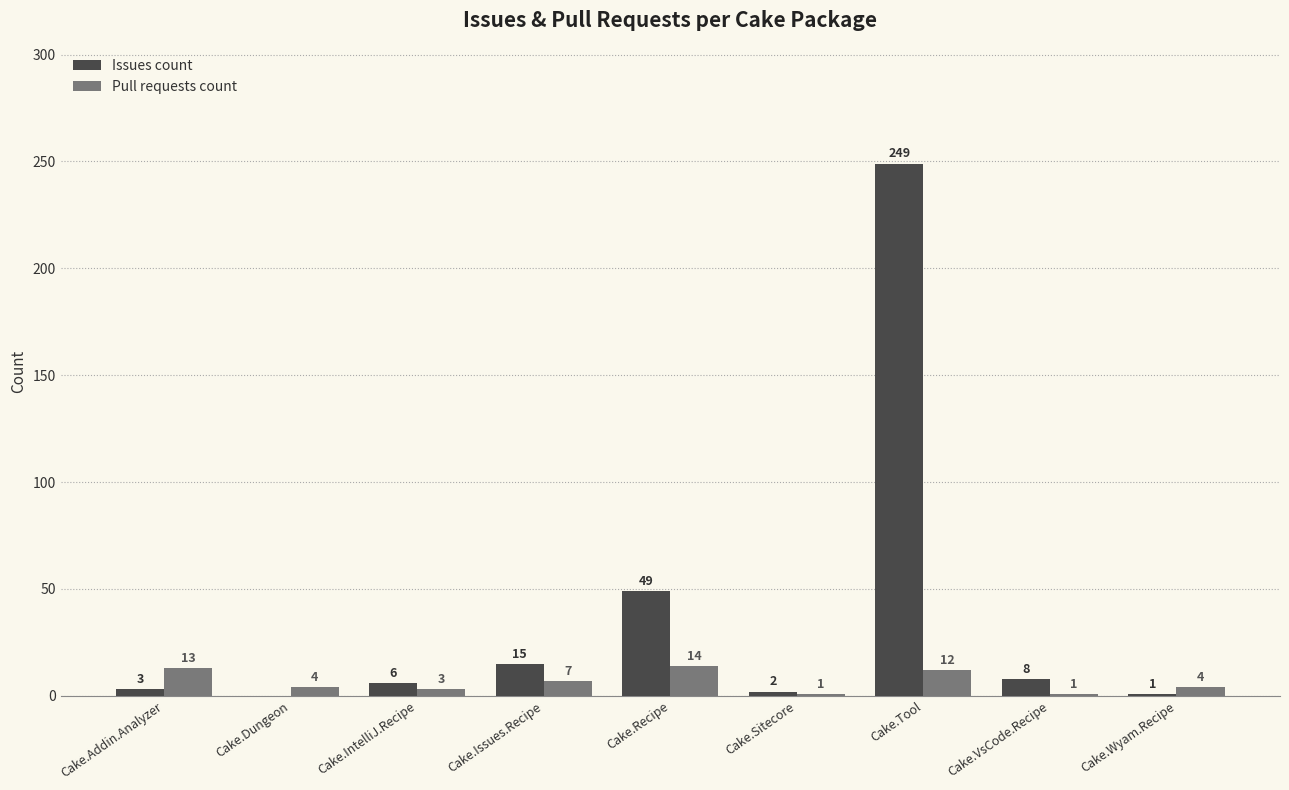

What are all the series names shown in the legend?

Issues count, Pull requests count